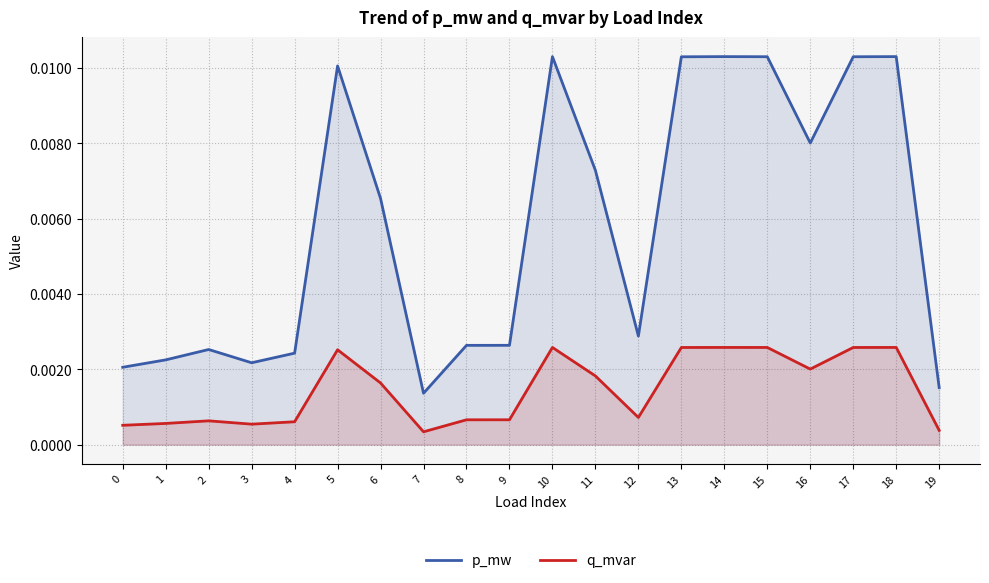

Between 6 and 0, which is larger?

6